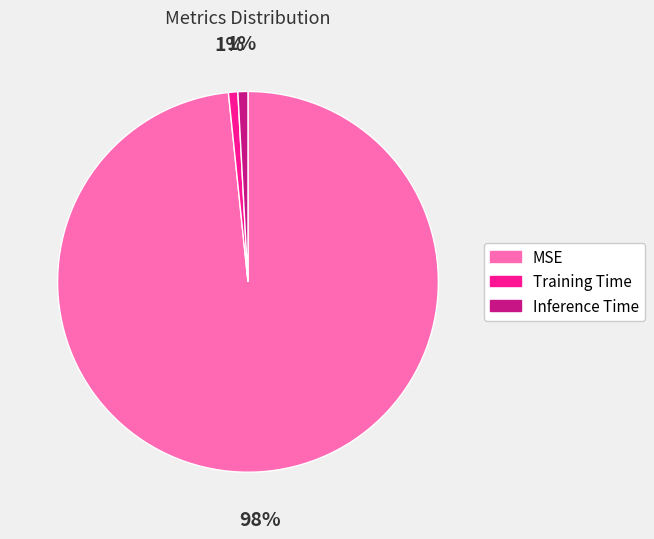

The Inference Time slice represents 1% of the pie. True or false?

True